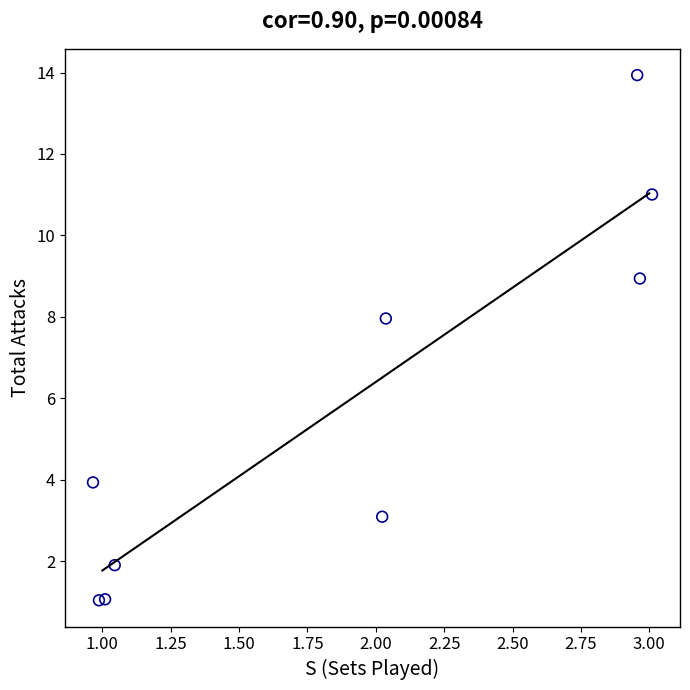

What Y value in the scatter plot is closest to 7?

8.0